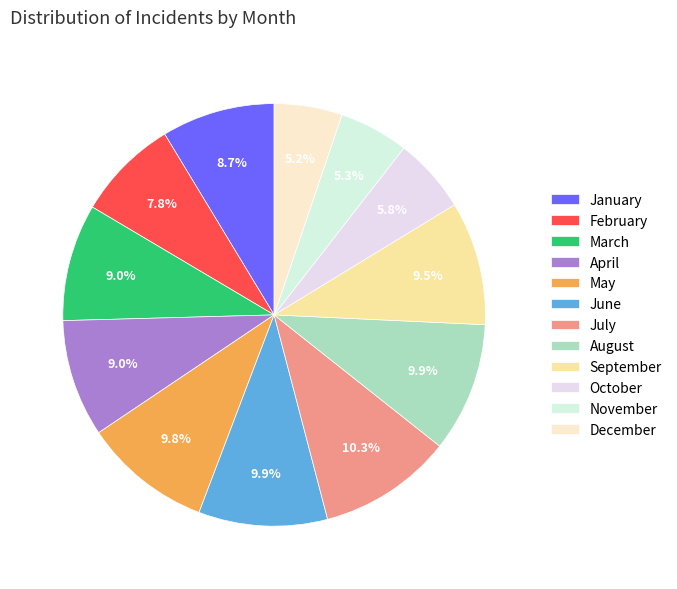

To the nearest percent, what percentage of the pie is April?

9%